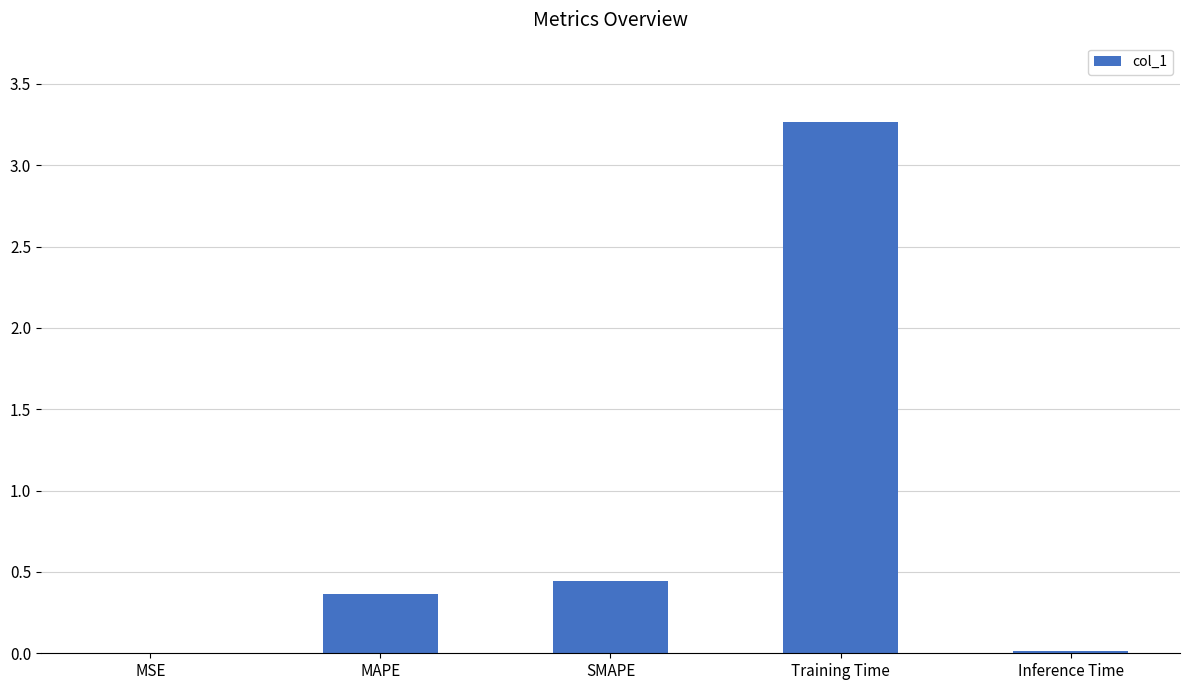

At which label is the value closest to 1?

SMAPE